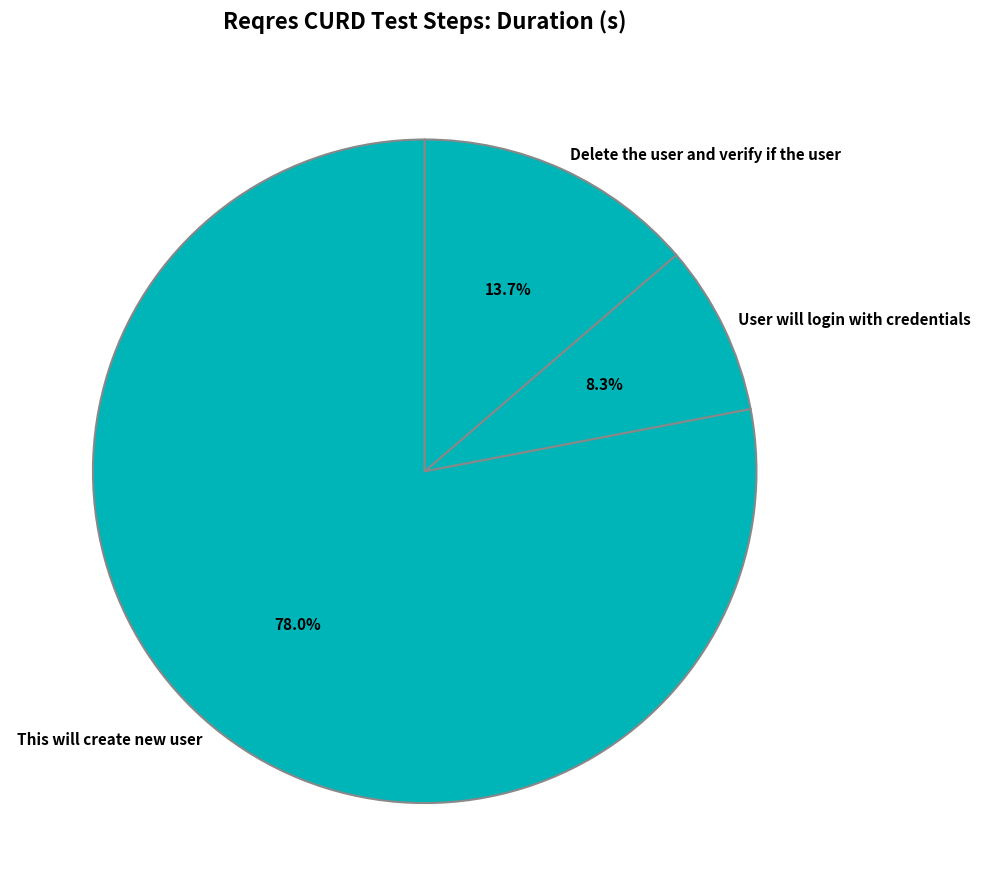

How many slices are in this pie chart?

3